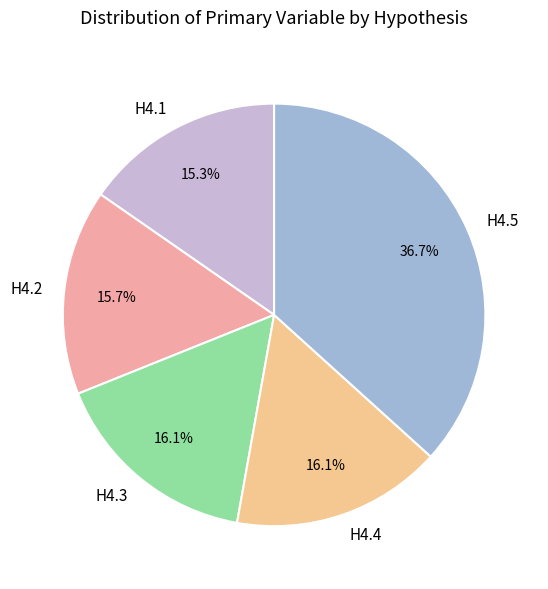

What percentage is the H4.1 slice, to the nearest percent?

15%